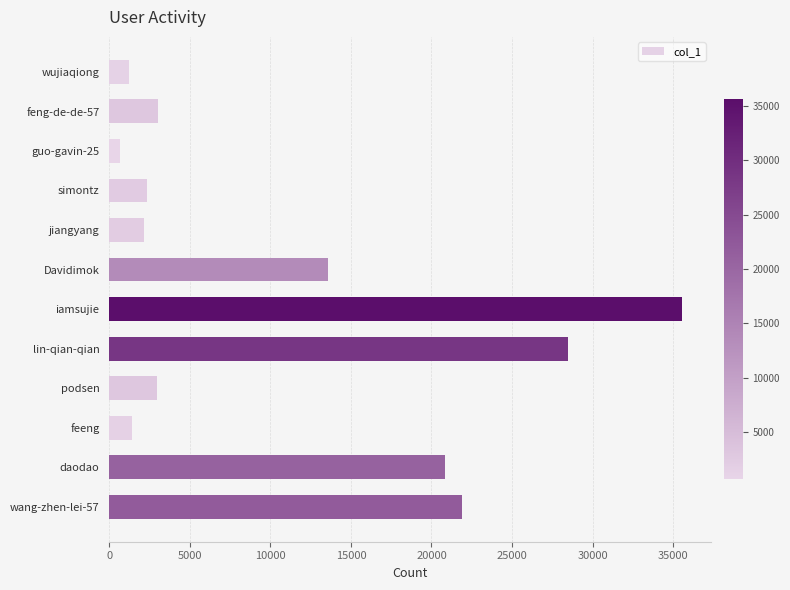

How many bars are there in total?

12